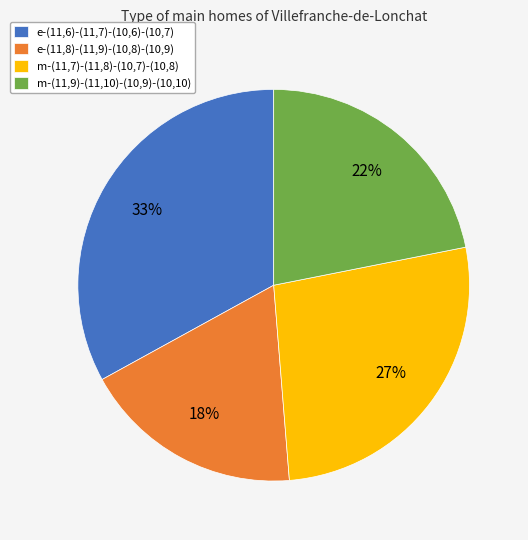

To the nearest percent, what percentage of the pie is m-(11,9)-(11,10)-(10,9)-(10,10)?

22%